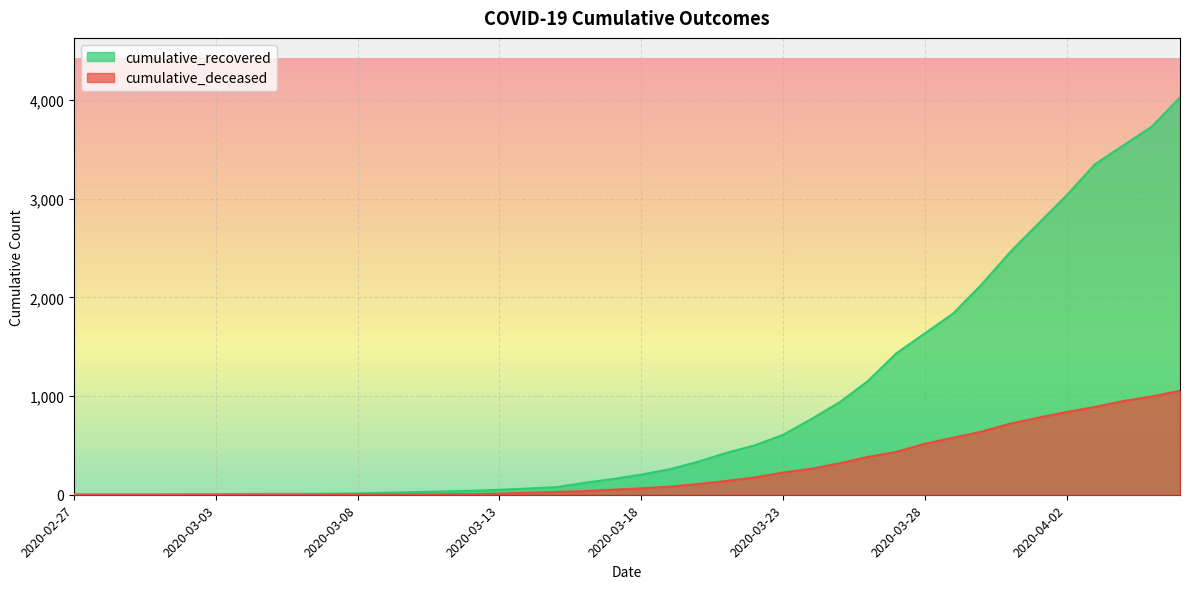

Reading left to right, extract all data points from this chart.

cumulative_recovered: 2020-02-27=3	2020-02-28=4	2020-02-29=4	2020-03-01=4	2020-03-02=5	2020-03-03=6	2020-03-04=8	2020-03-05=9	2020-03-06=9	2020-03-07=10	2020-03-08=14	2020-03-09=20	2020-03-10=27	2020-03-11=33	2020-03-12=40	2020-03-13=50	2020-03-14=63	2020-03-15=77	2020-03-16=121	2020-03-17=159	2020-03-18=204	2020-03-19=258	2020-03-20=335	2020-03-21=424	2020-03-22=501	2020-03-23=607	2020-03-24=768	2020-03-25=938	2020-03-26=1155	2020-03-27=1435	2020-03-28=1636	2020-03-29=1838	2020-03-30=2131	2020-03-31=2457	2020-04-01=2747	2020-04-02=3035	2020-04-03=3351	2020-04-04=3542	2020-04-05=3731	2020-04-06=4028
cumulative_deceased: 2020-02-27=0	2020-02-28=0	2020-02-29=0	2020-03-01=0	2020-03-02=0	2020-03-03=0	2020-03-04=0	2020-03-05=0	2020-03-06=0	2020-03-07=1	2020-03-08=2	2020-03-09=2	2020-03-10=2	2020-03-11=4	2020-03-12=6	2020-03-13=11	2020-03-14=20	2020-03-15=28	2020-03-16=37	2020-03-17=51	2020-03-18=65	2020-03-19=82	2020-03-20=108	2020-03-21=140	2020-03-22=175	2020-03-23=225	2020-03-24=263	2020-03-25=319	2020-03-26=384	2020-03-27=435	2020-03-28=517	2020-03-29=578	2020-03-30=639	2020-03-31=720	2020-04-01=781	2020-04-02=839	2020-04-03=890	2020-04-04=950	2020-04-05=996	2020-04-06=1054